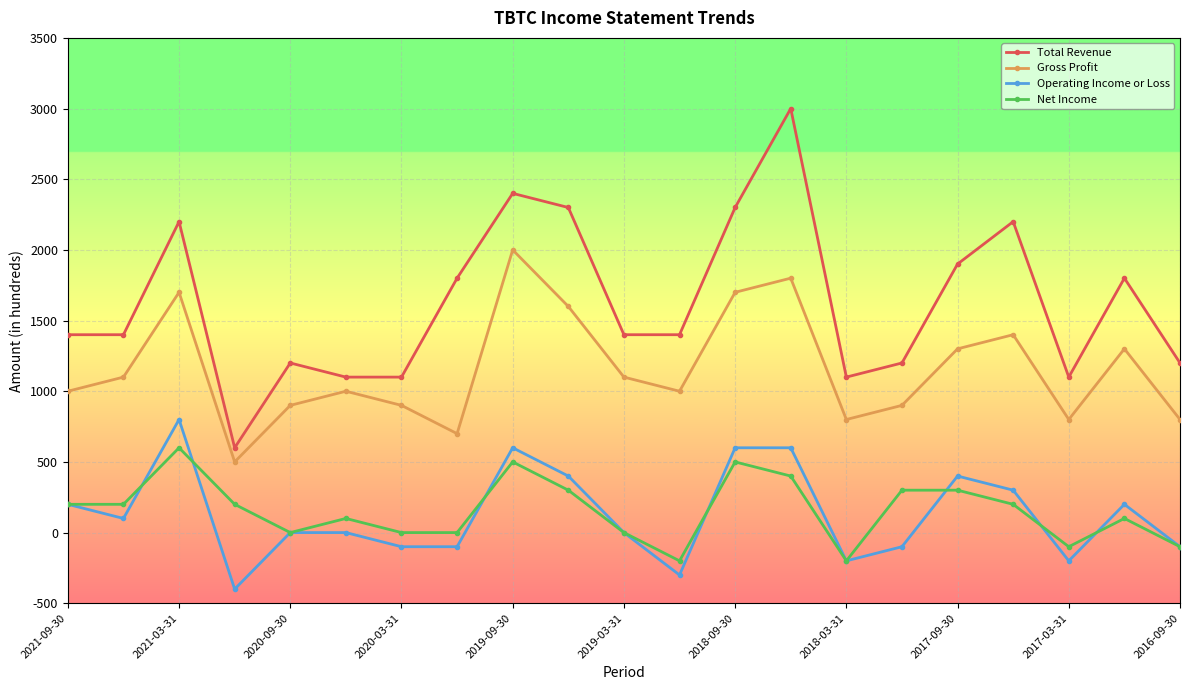

True or false: Gross Profit and Operating Income or Loss cross at least once.

False